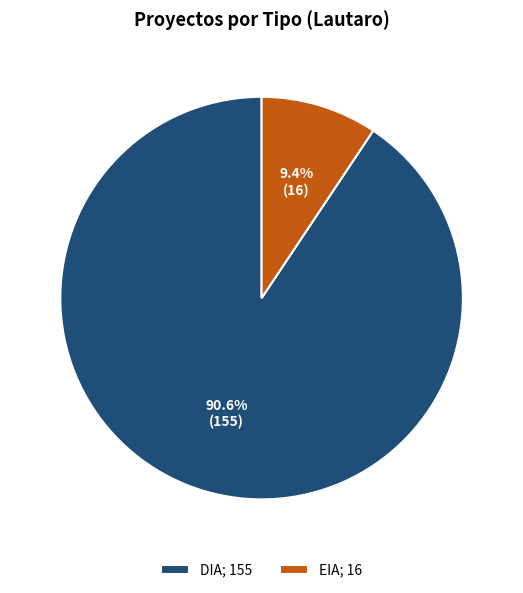

What percentage is the DIA slice, to the nearest percent?

91%